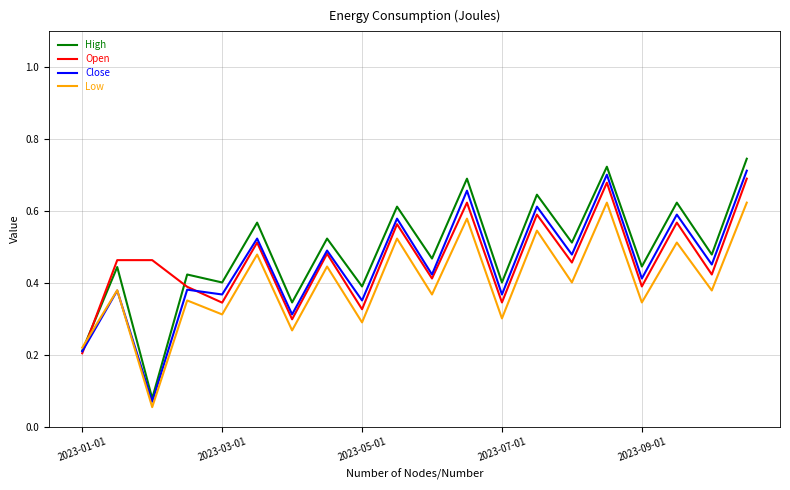

Which series has the widest spread of values?

High